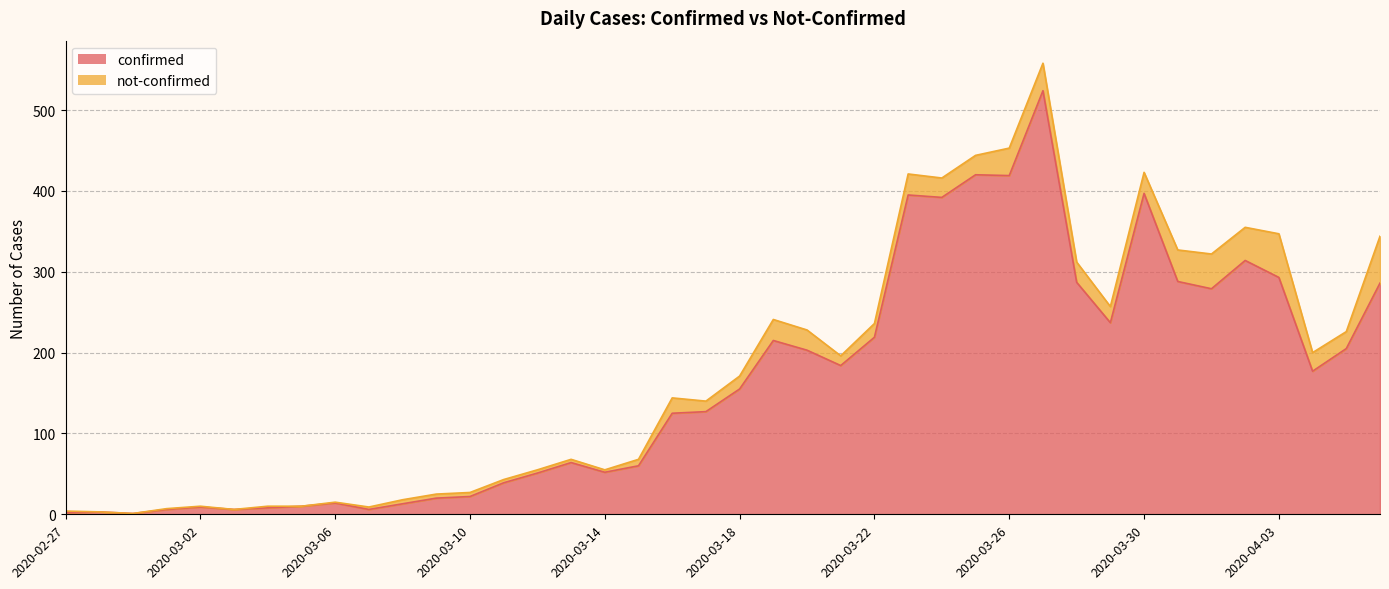

What position from the left is 2020-03-05?

8